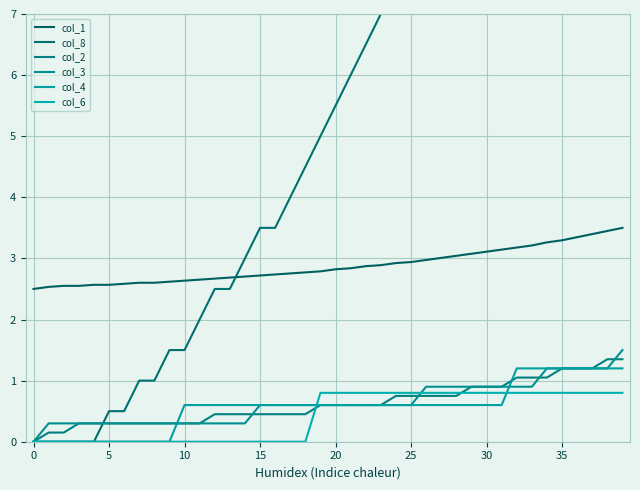

What is the maximum value shown in the chart?

20.0